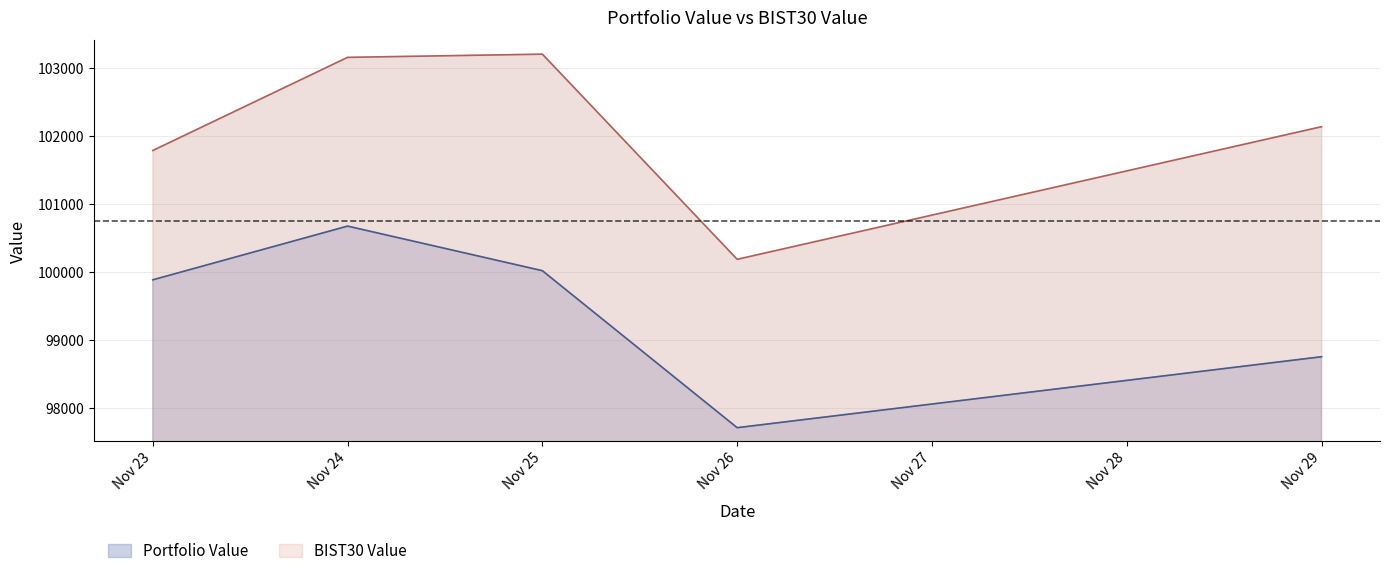

Reading left to right, transcribe all the data shown in this chart.

Portfolio Value: 99881.3	100672.1	100015.6	97705.2	98749.5
BIST30 Value: 101784.5	103155.6	103202.7	100183.2	102135.1